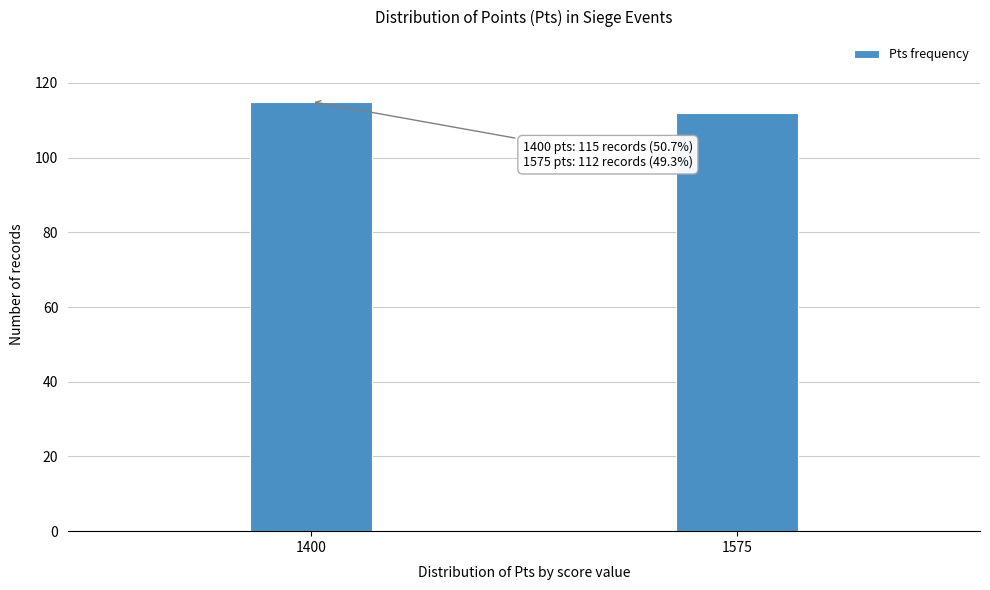

Reading left to right, extract all data points from this chart.

1400=115	1575=112